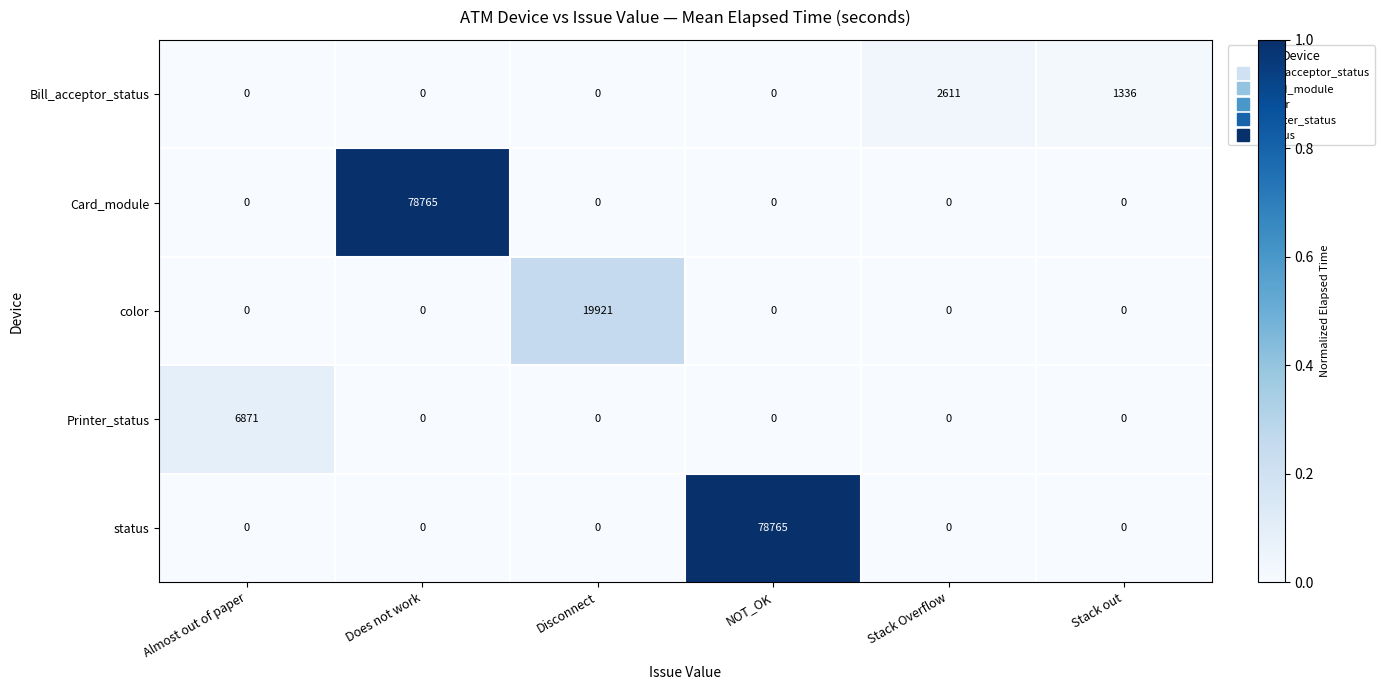

What is the total value across all series at Almost out of paper?

6871